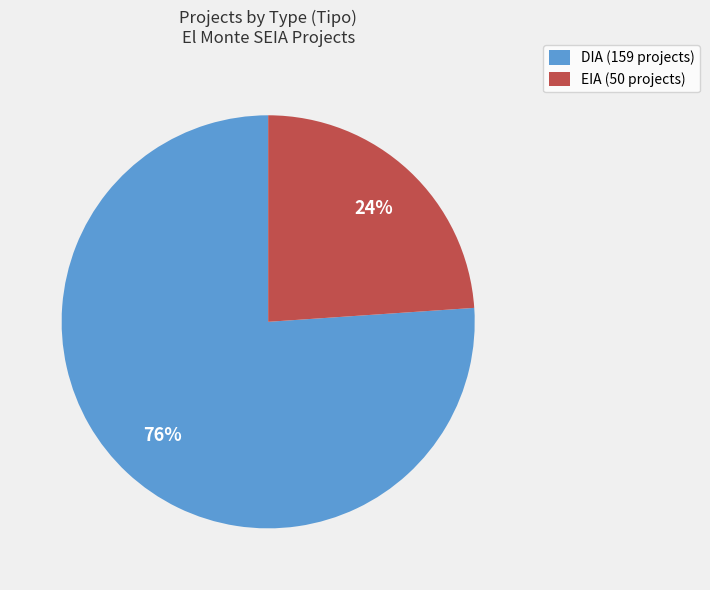

What percentage is the EIA slice, to the nearest percent?

24%